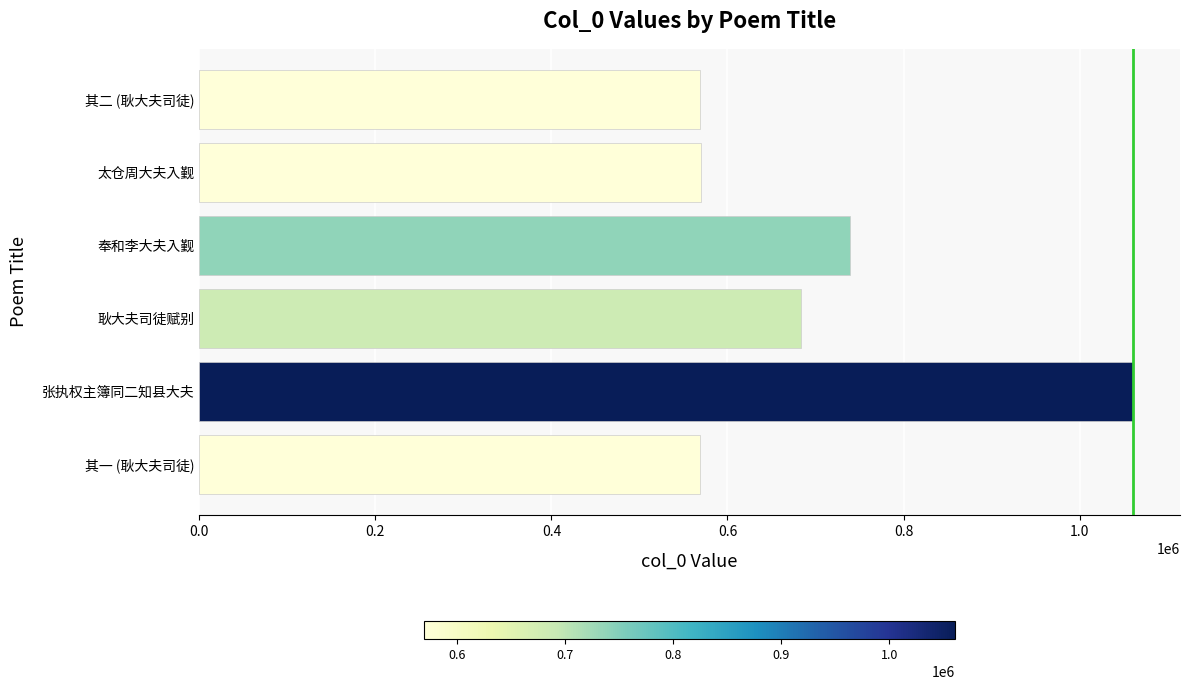

Which has a higher value, 耿大夫司徒赋别 or 其一 (耿大夫司徒)?

耿大夫司徒赋别